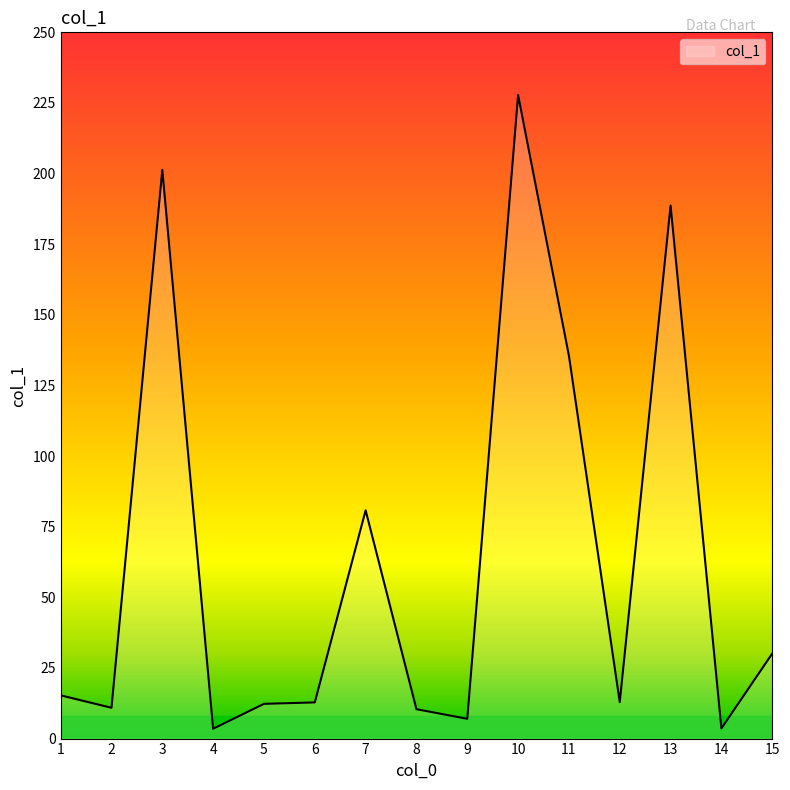

What is the average value?

63.5